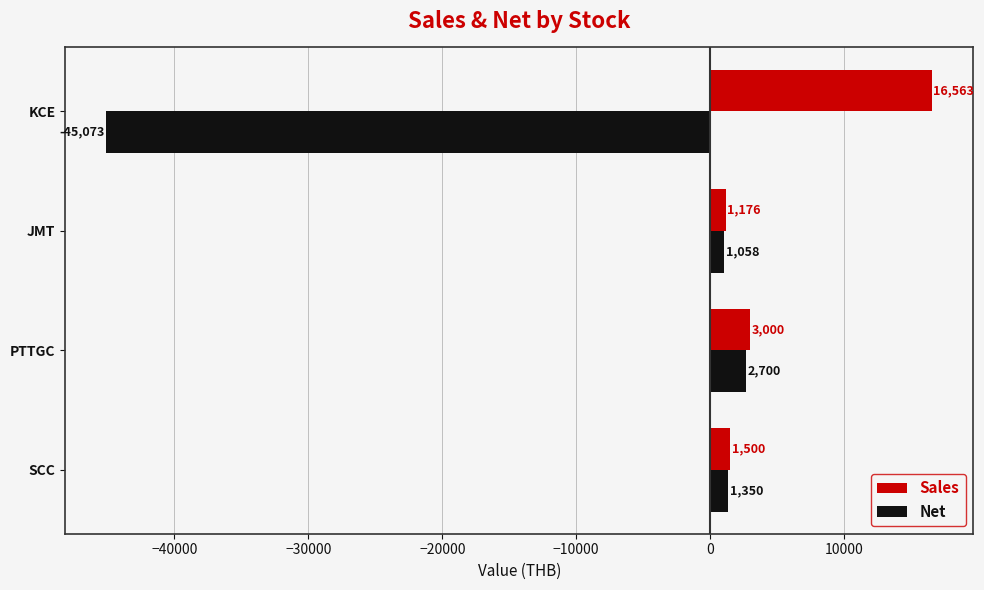

What is the difference between the Sales values at JMT and PTTGC?

1824.0